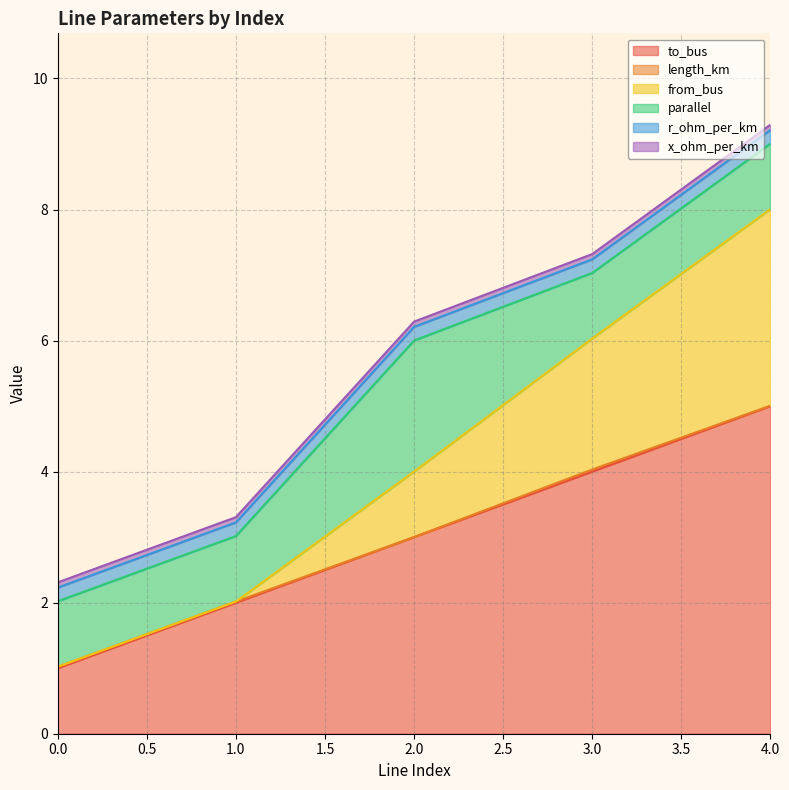

What is the value of the x_ohm_per_km point at the 1st from the left?

0.1